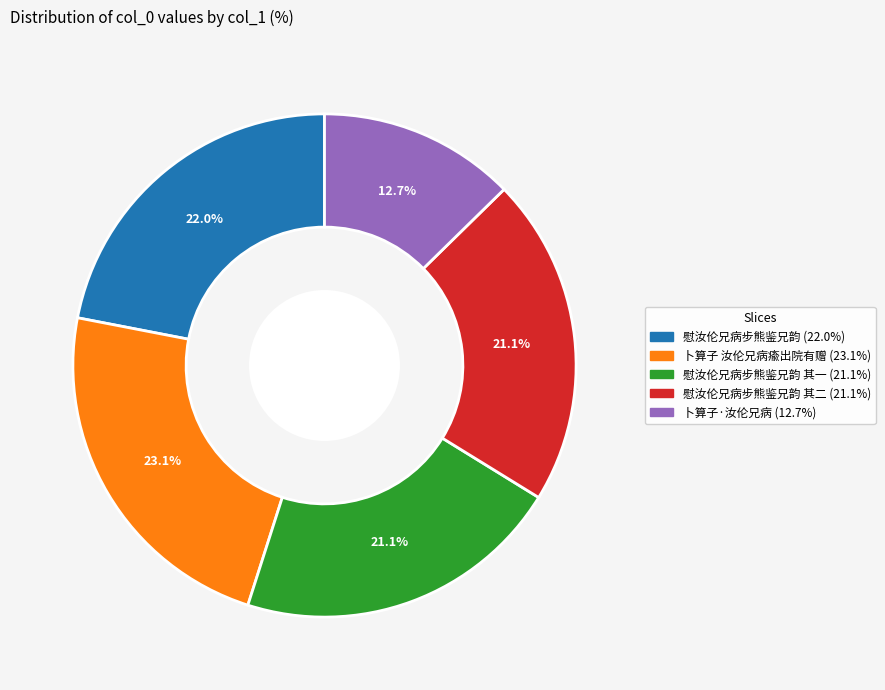

Is there any slice that represents more than half of the pie?

No